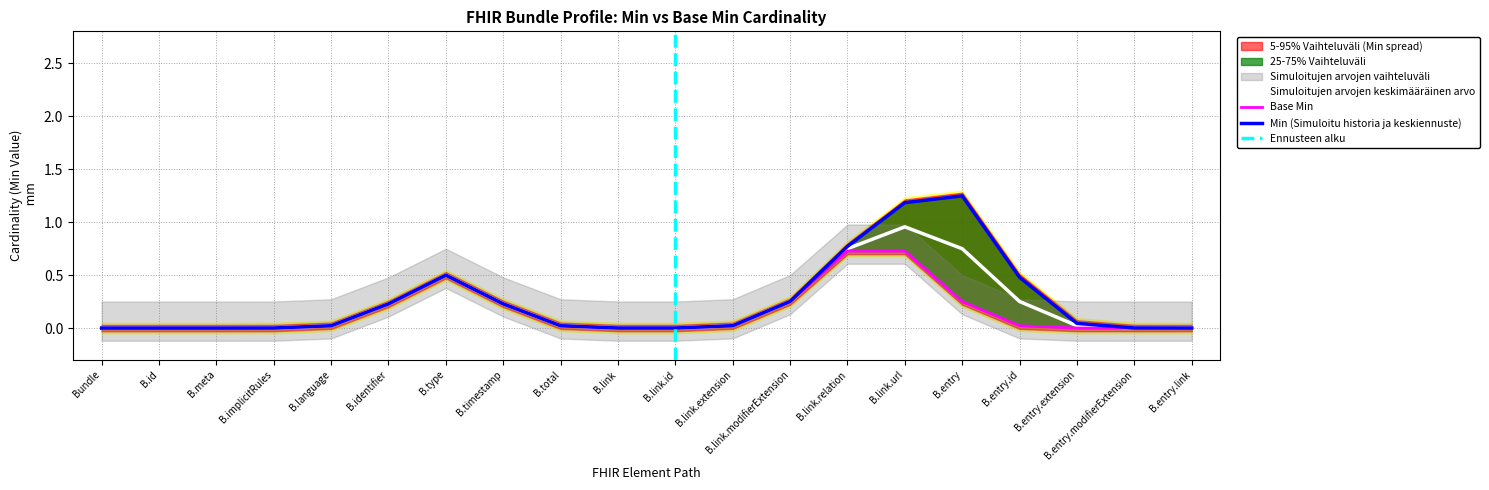

The Simuloitujen arvojen keskimääräinen arvo series shows 0.2 at B.identifier. True or false?

True